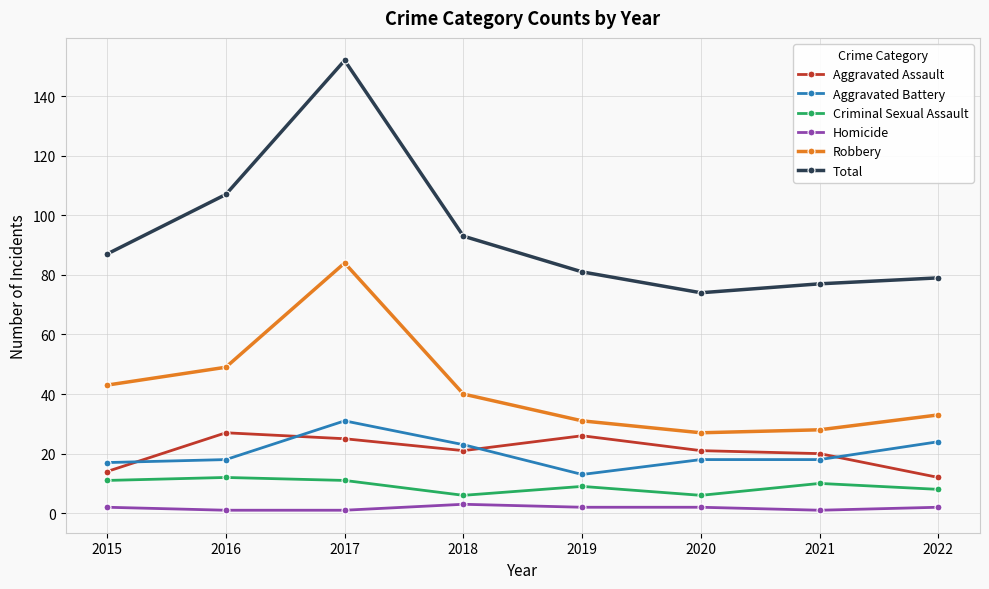

In Total, how many points are lower than both neighbors (excluding endpoints)?

1